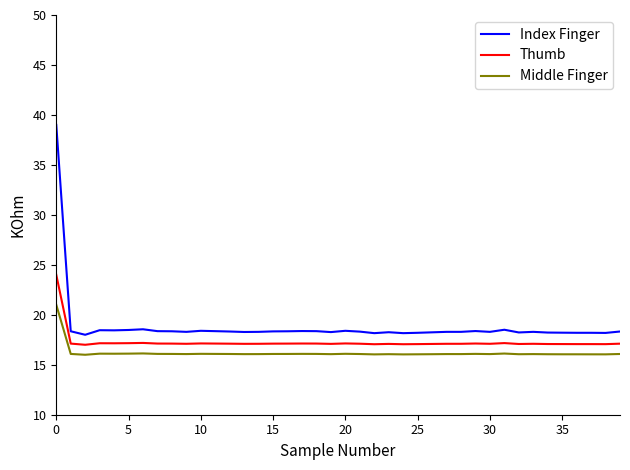

What is the difference between the maximum and minimum values in the Thumb series?

7.0